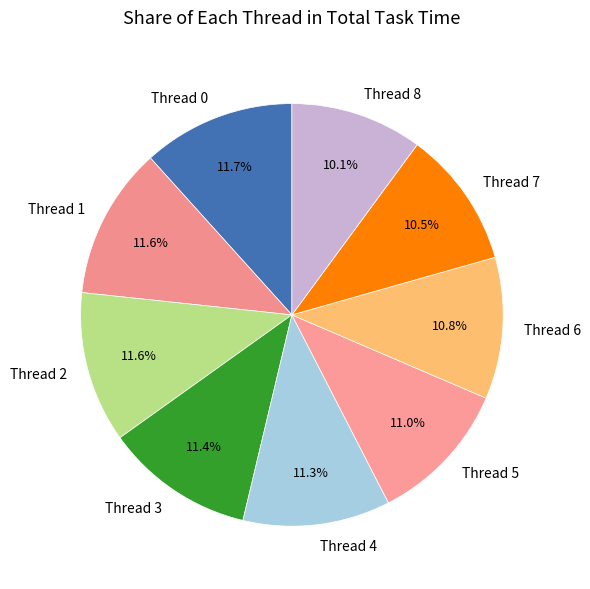

Approximately how many times larger is the value at Thread 3 compared to Thread 7?

1.1